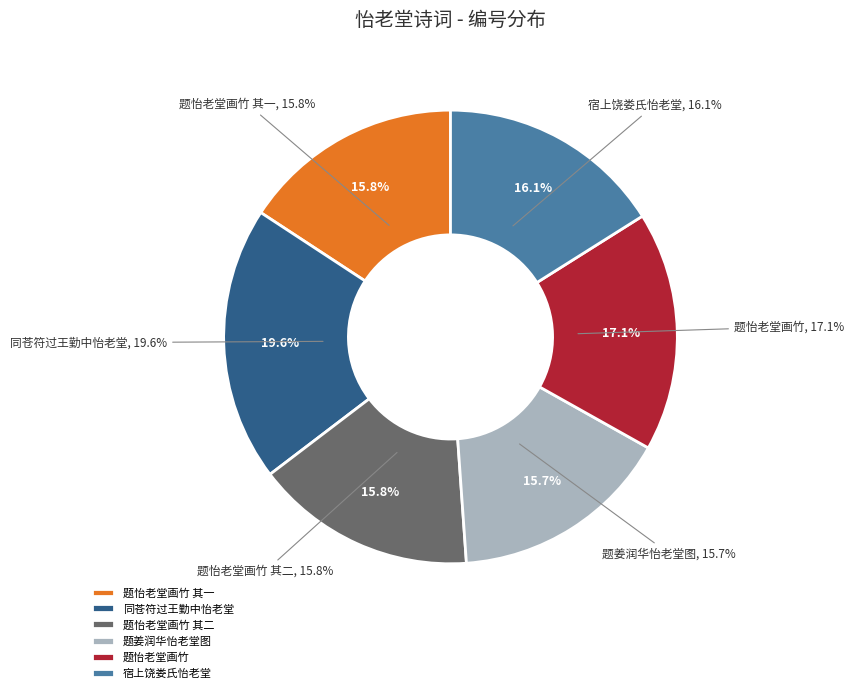

Which slice is the smallest?

题姜润华怡老堂图